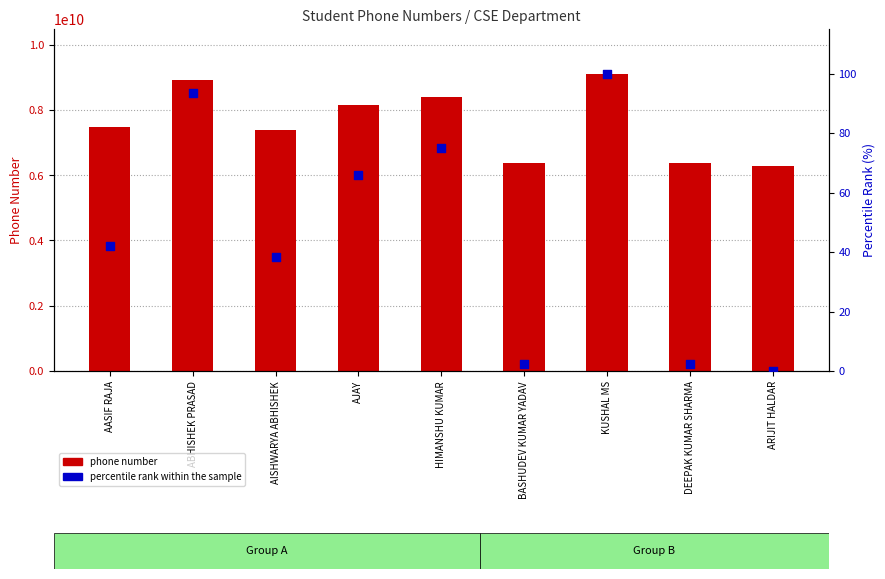

Which series has the largest total across all categories?

phone number